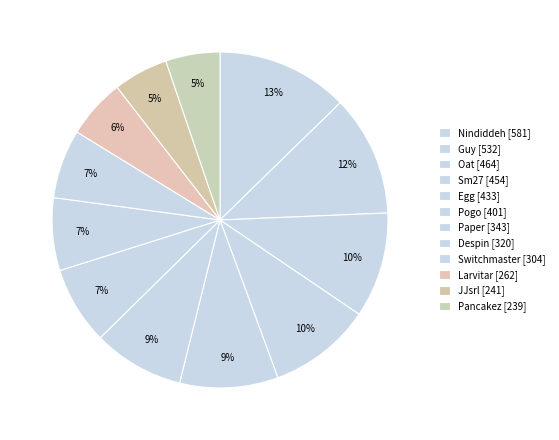

To the nearest percent, what is the difference between the largest and smallest slice percentages?

7%